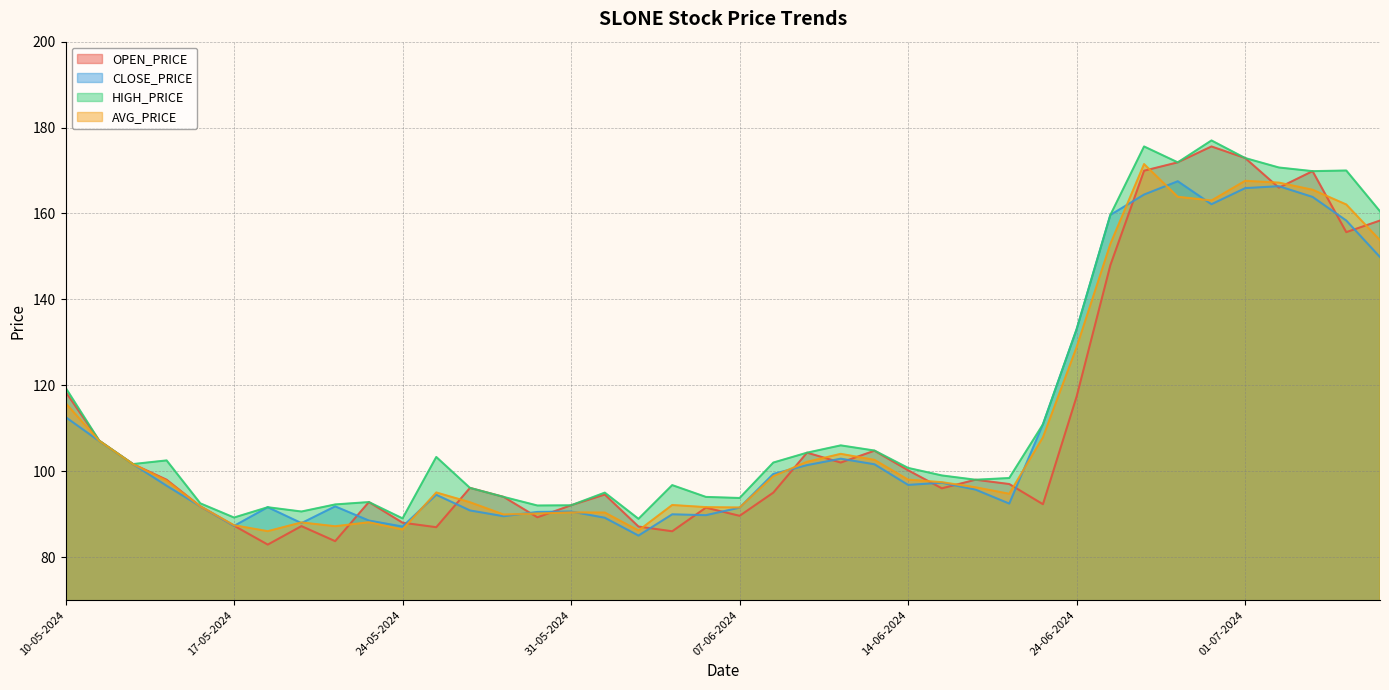

At which label is AVG_PRICE closest to 128?

24-06-2024